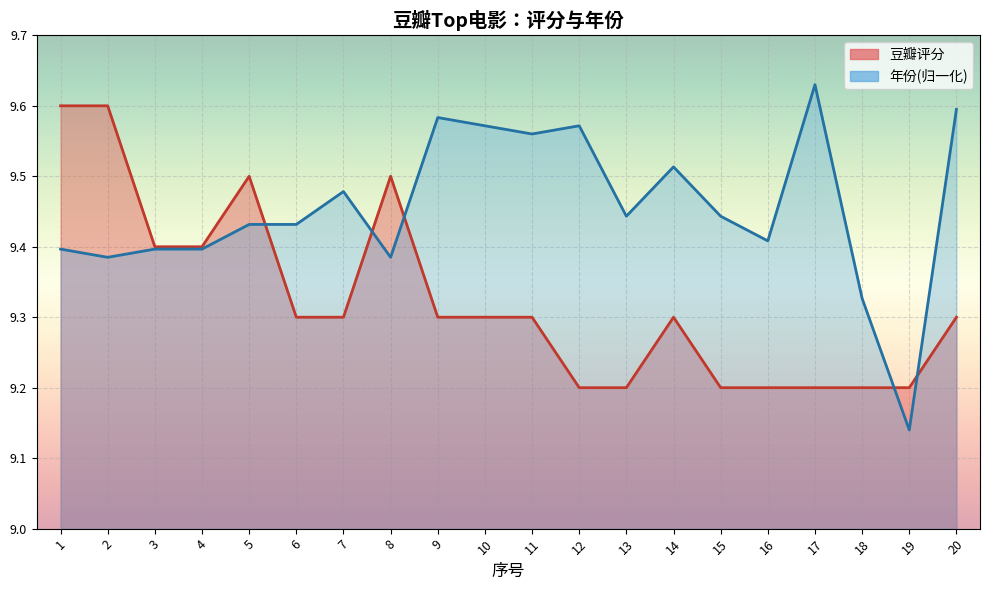

Rank the series by their maximum value, from highest to lowest.

年份, 豆瓣评分